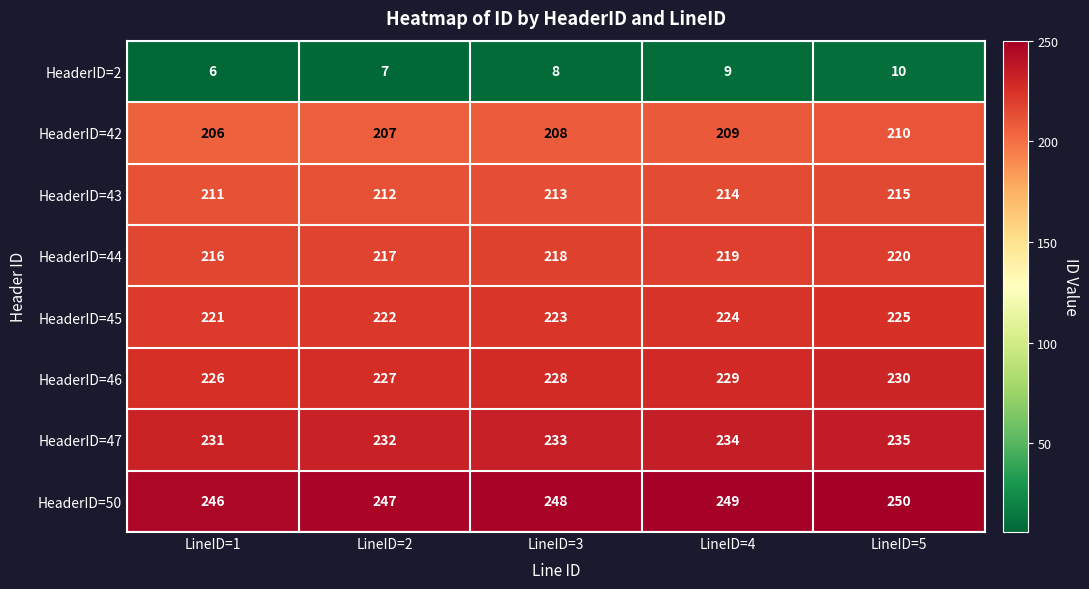

What is the average value of the HeaderID=44 series?

218